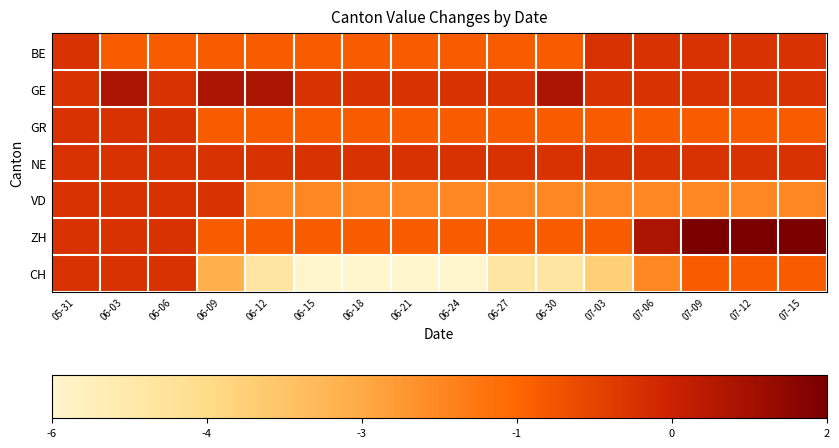

Which has a higher value, 07-06 or 06-24?

07-06